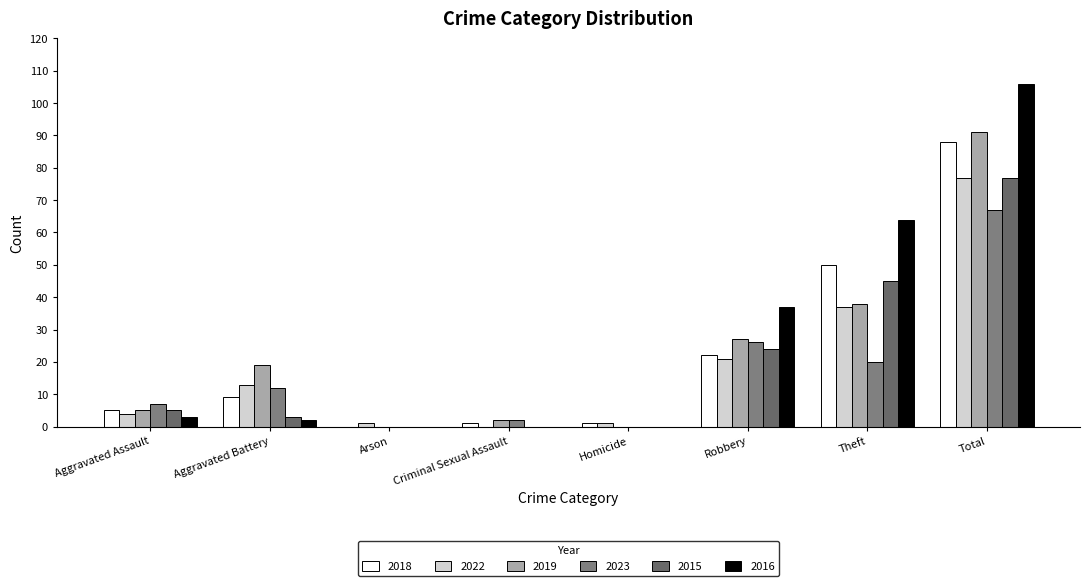

List the labels in order of 2022 value, smallest first.

Criminal Sexual Assault, Arson, Homicide, Aggravated Assault, Aggravated Battery, Robbery, Theft, Total